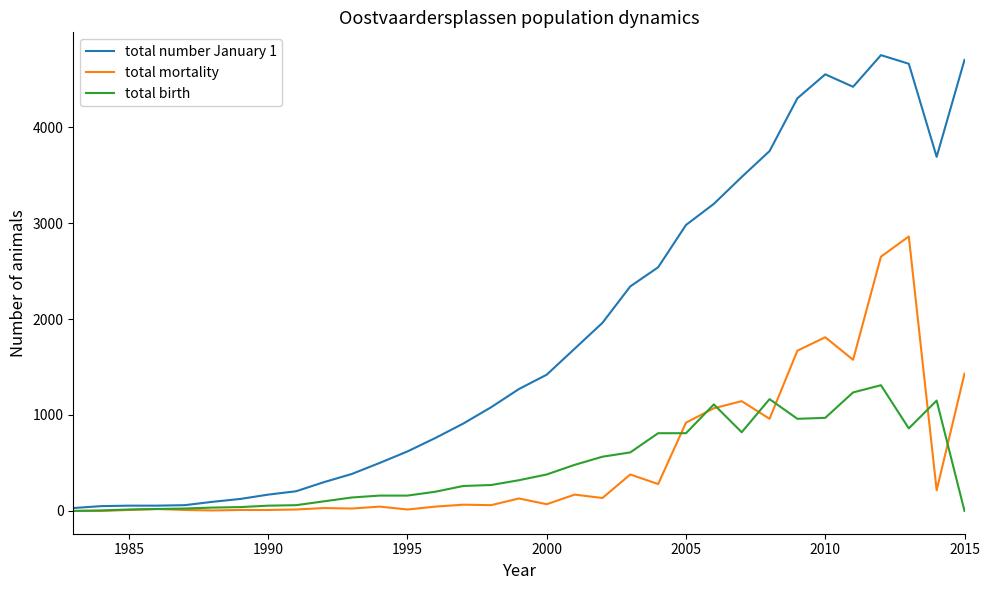

True or false: total birth has more than 2 points higher than both neighbors.

True